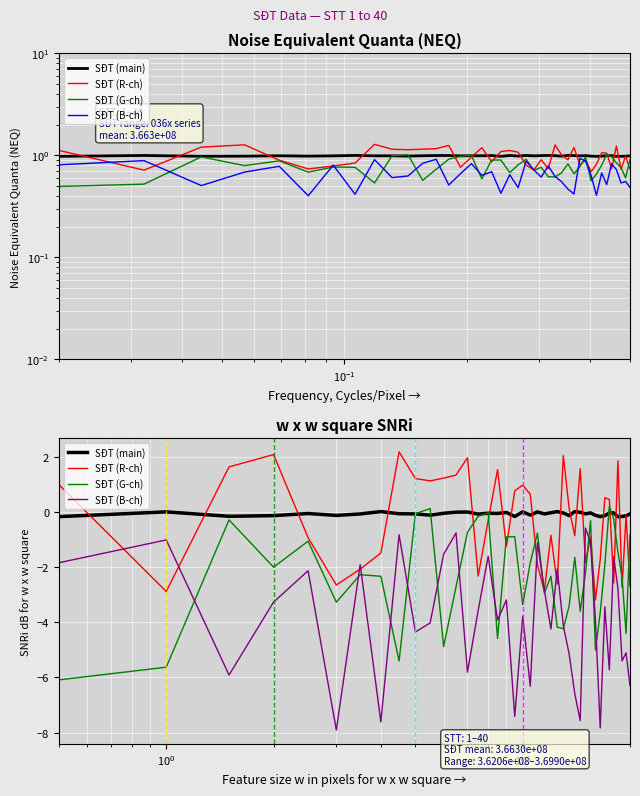

Which series changed the most between 13 and 23?

SĐT (R-ch)